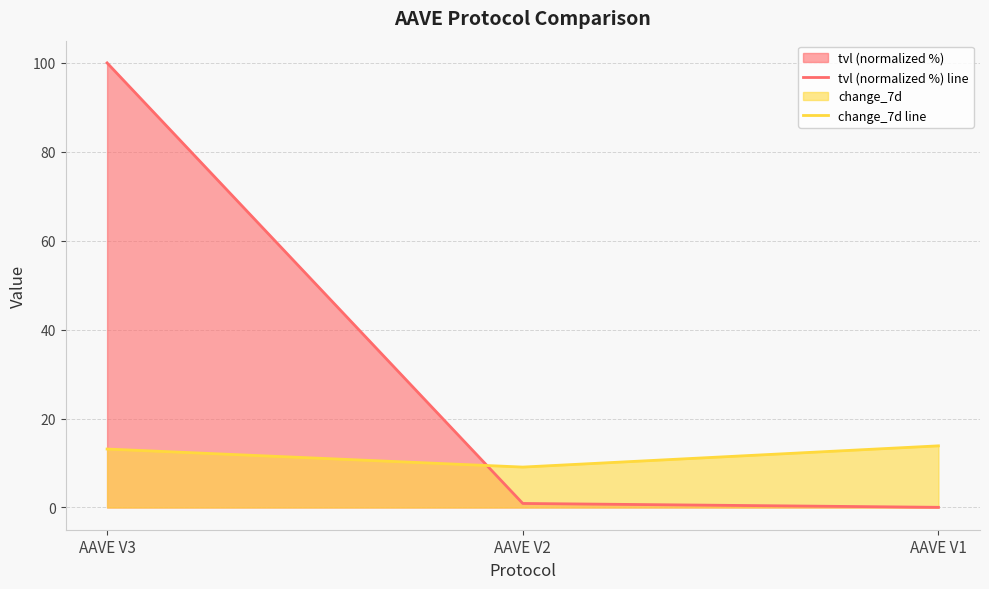

Which series has the largest range (max minus min)?

tvl (normalized %) line